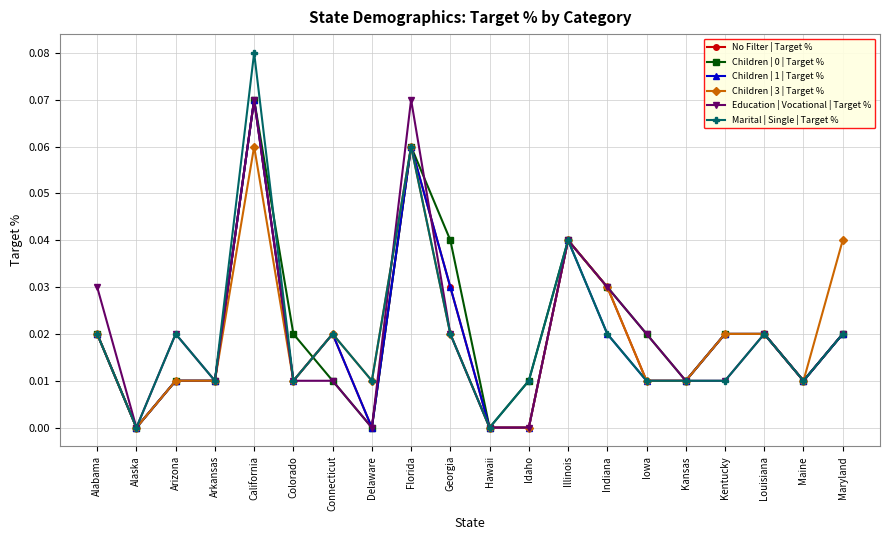

What is the label of the 12th point from the right?

Florida